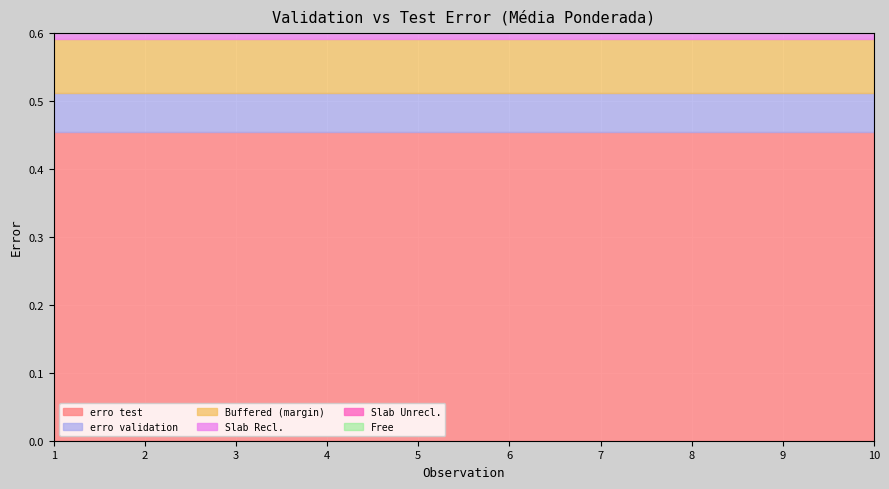

True or false: erro test has a value of 0.7 at 2.

False